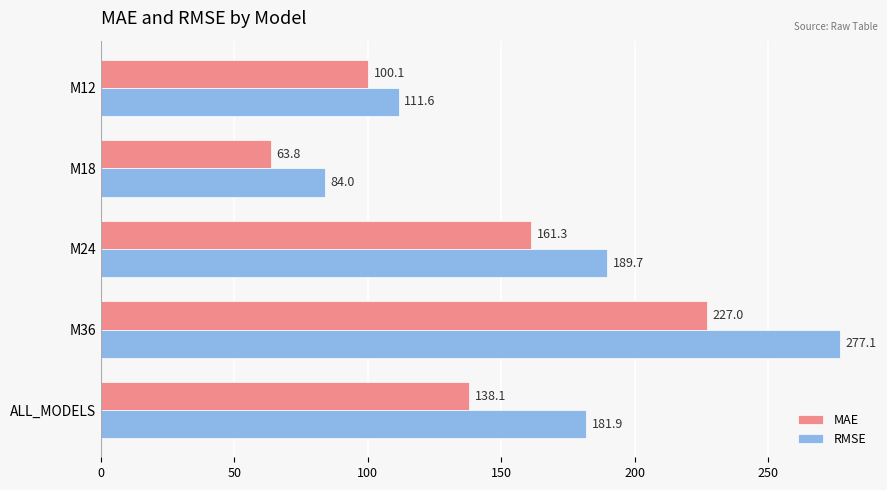

Is it true that MAE equals 144.2 at M12?

False